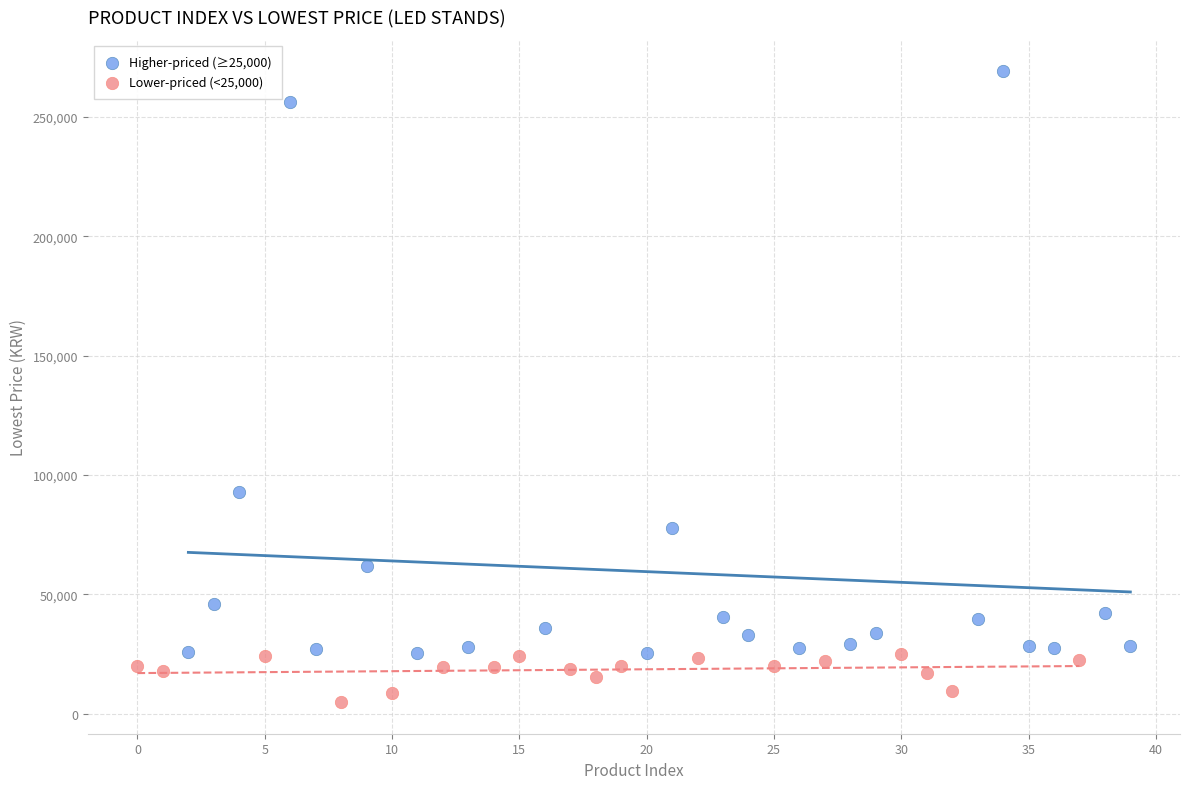

What are all the series names shown in the legend?

Higher-priced (≥25,000), Lower-priced (<25,000)